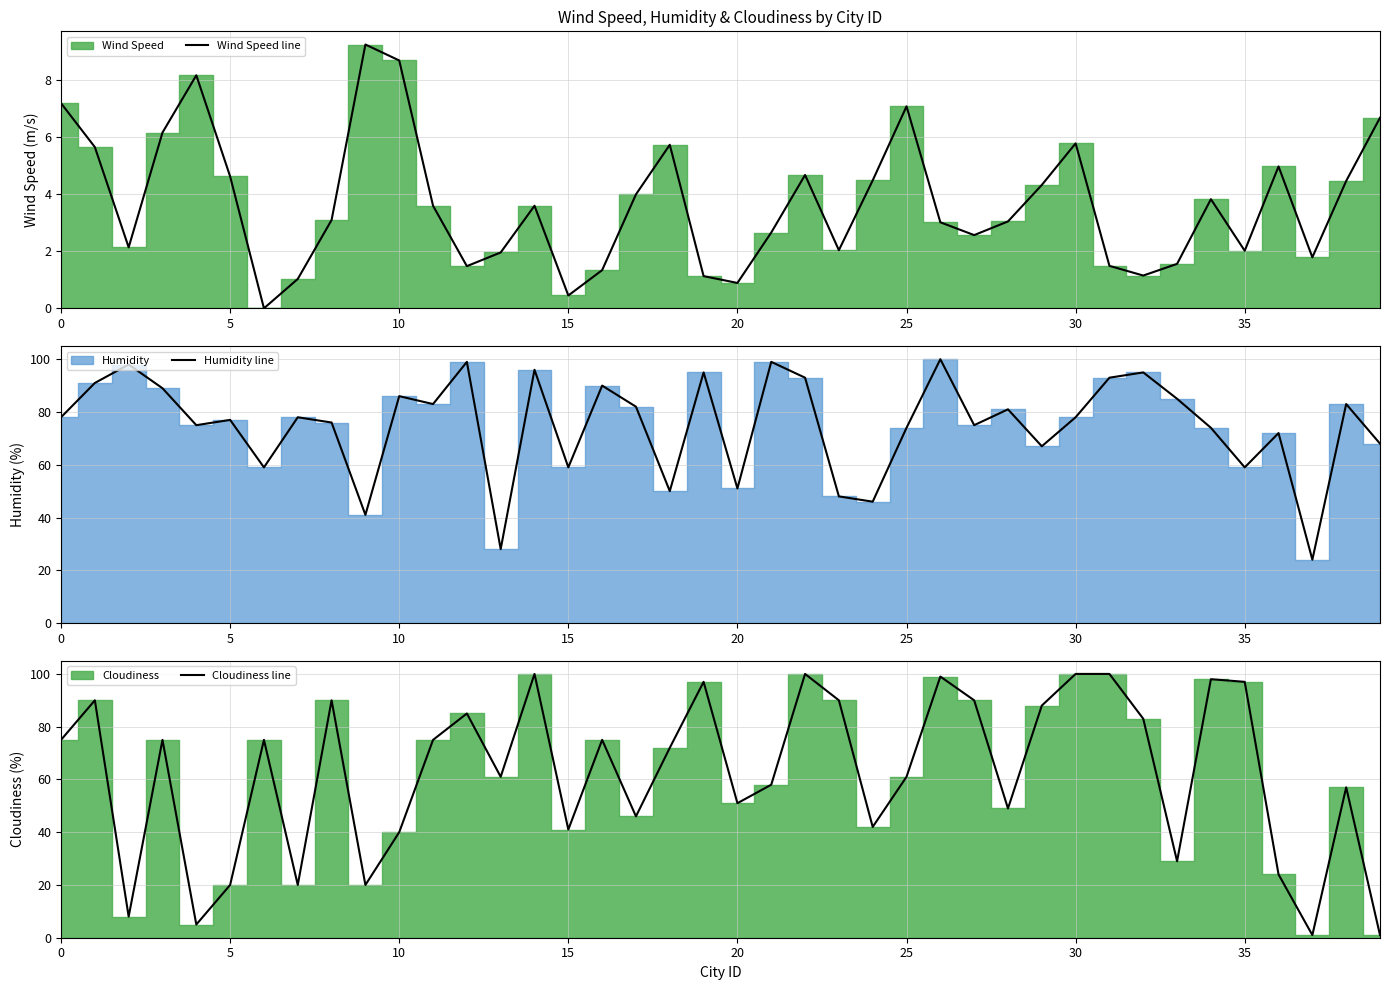

Is the value of Wind Speed line at 26 greater than the value of Humidity line at 24?

No